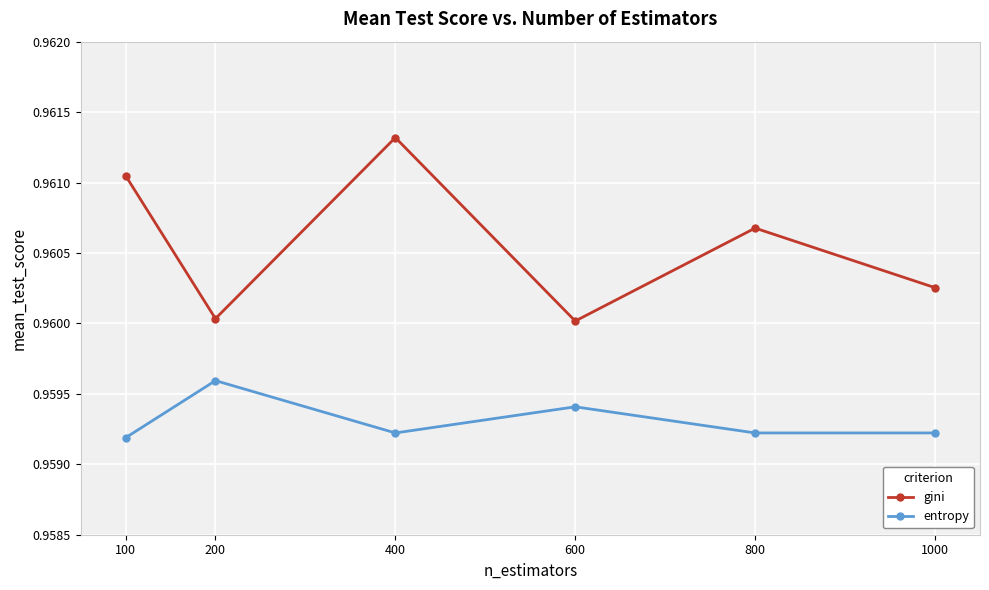

Which category has the highest value in the gini series?

400